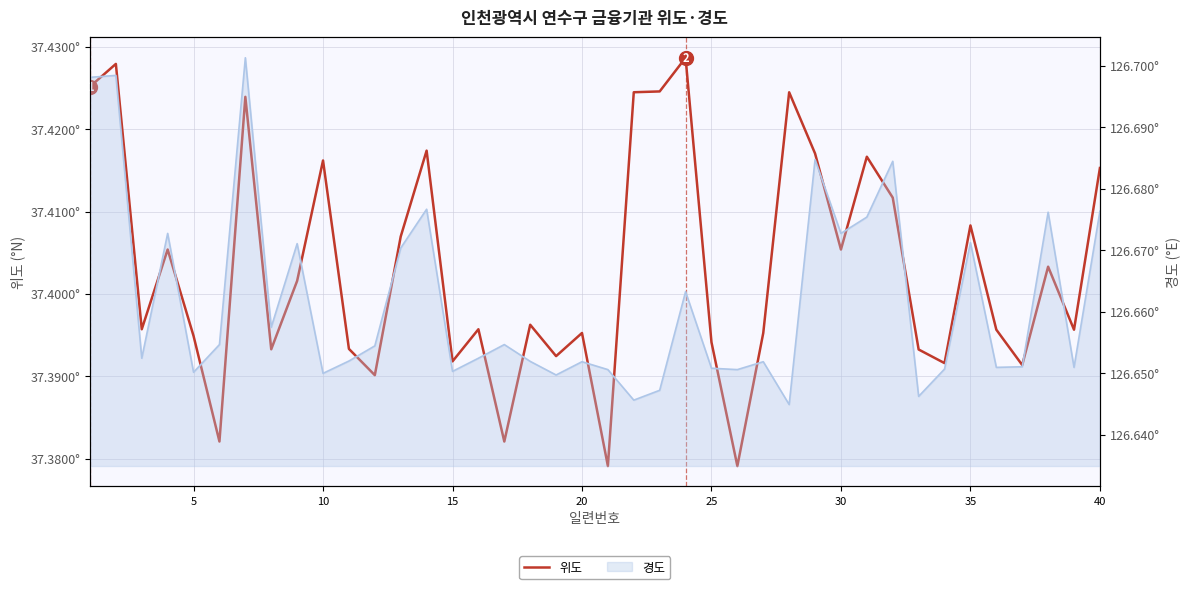

What is the sum of all values?

1496.1